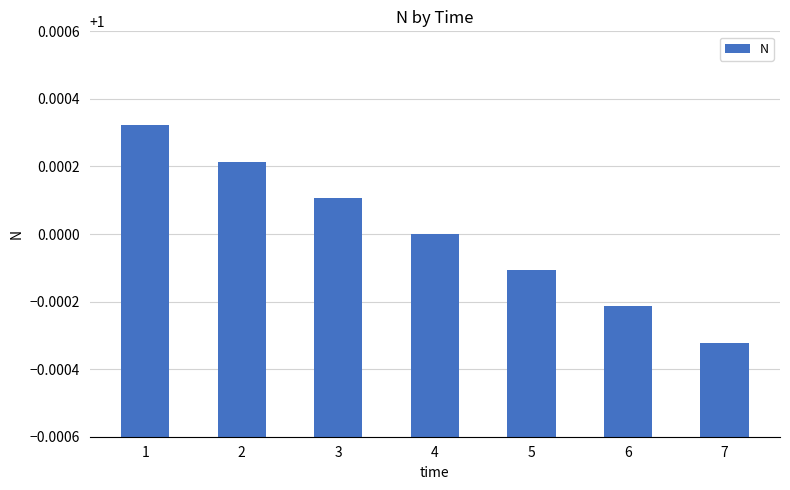

Which category has the highest value across all series?

1